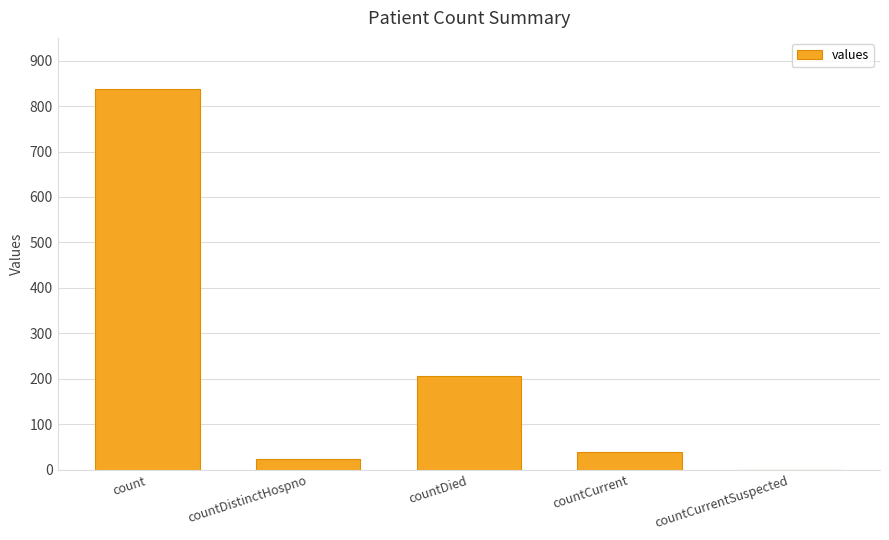

What is the change in value from countDistinctHospno to countCurrentSuspected?

-24